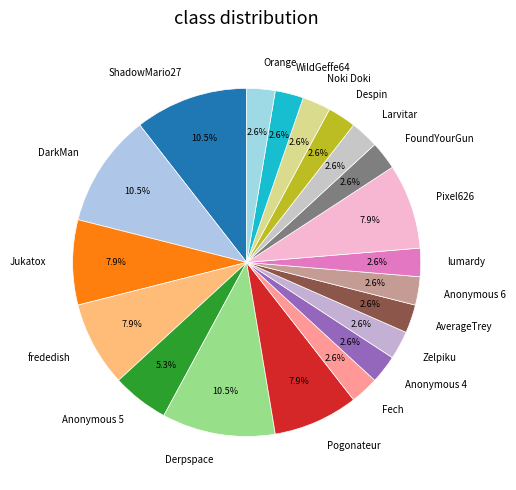

What percentage is the frededish slice, to the nearest percent?

8%